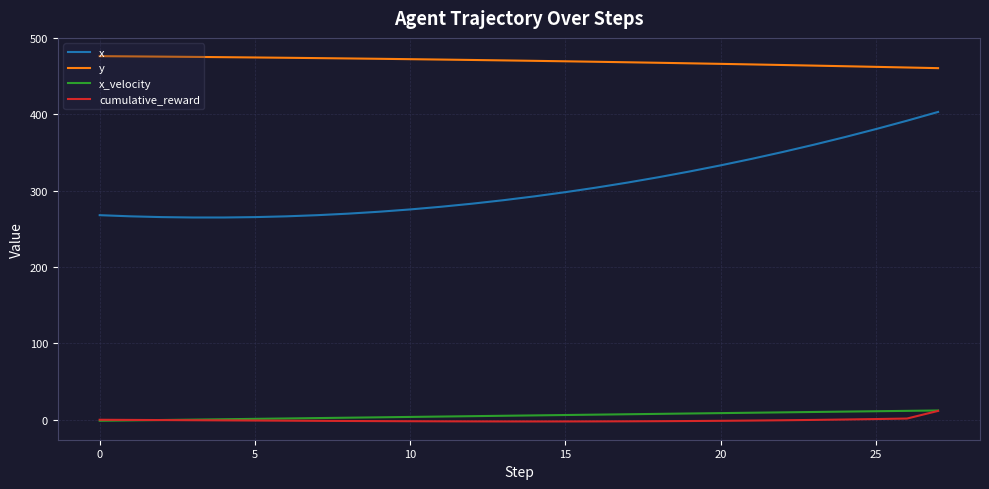

True or false: cumulative_reward and y intersect in this chart.

False